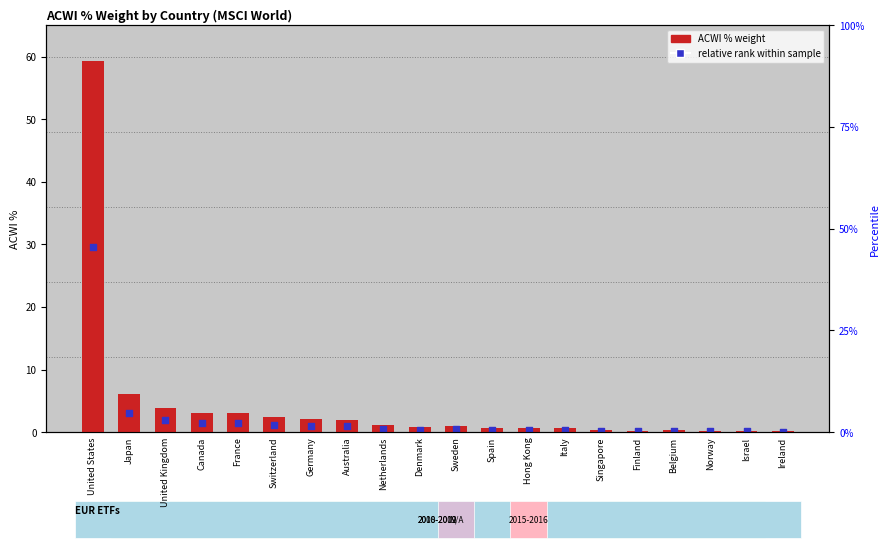

Which series reaches the minimum Y coordinate?

relative rank within sample